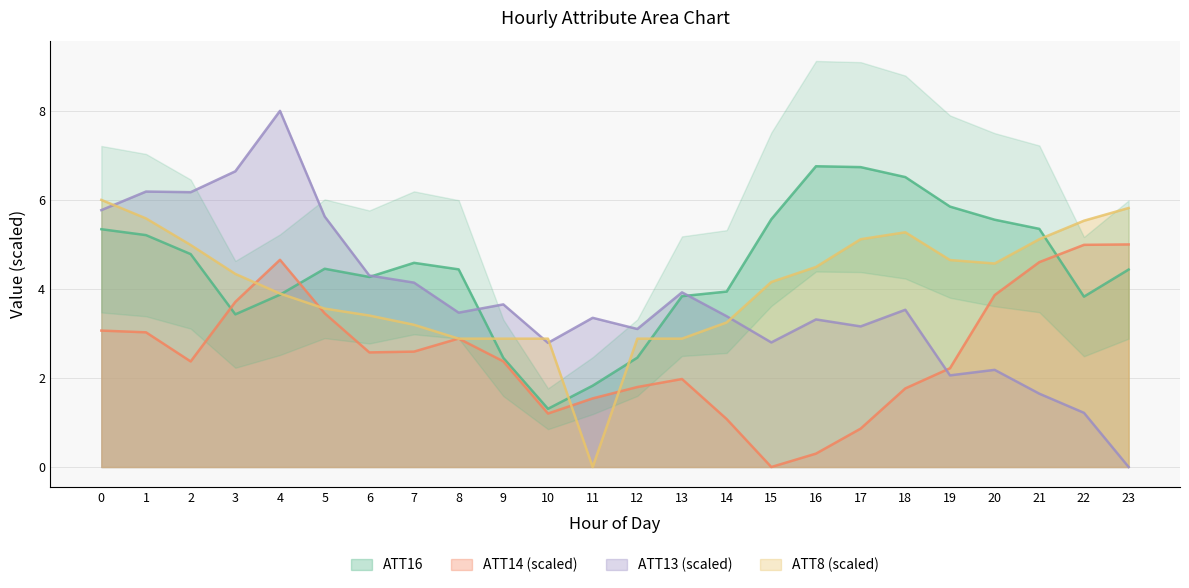

What is the difference between the maximum and second lowest values in the ATT14 series?

4.7